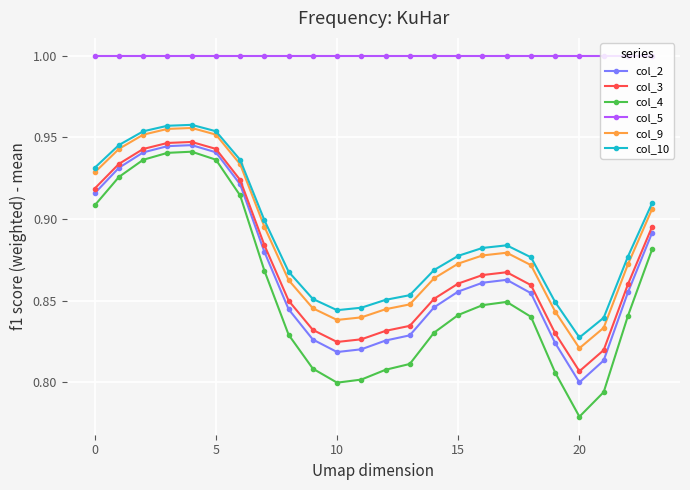

True or false: col_4 and col_9 intersect in this chart.

False